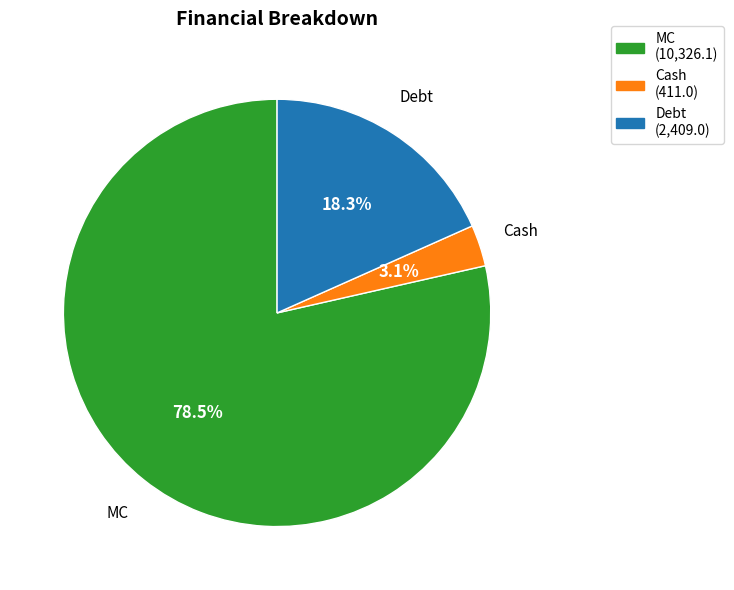

To the nearest percent, what portion does Debt represent?

18%